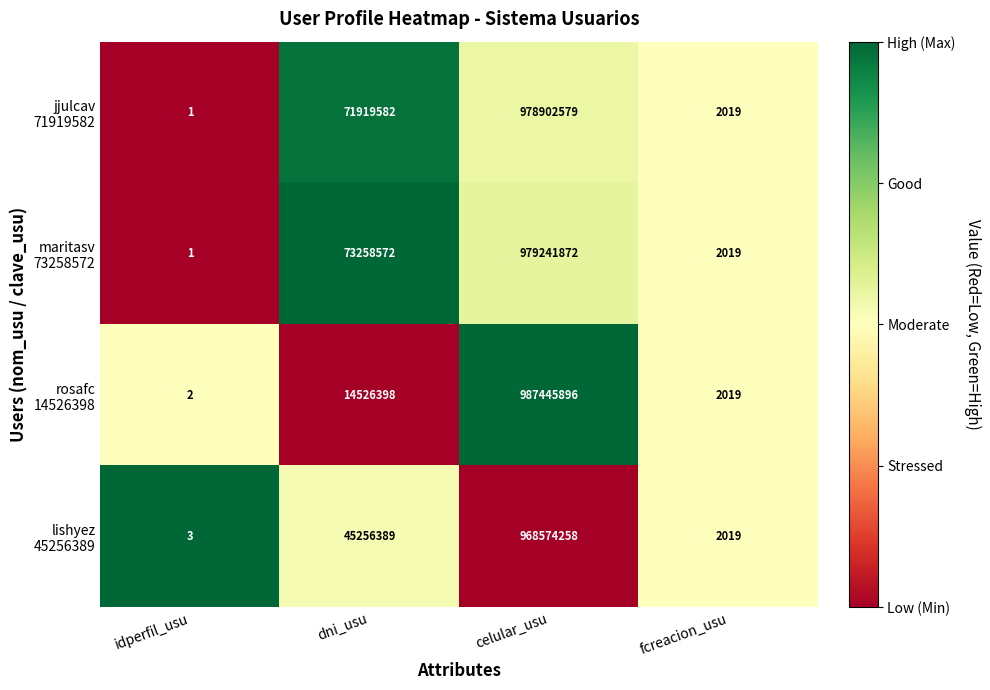

At which category is the sum across all series the highest?

celular_usu